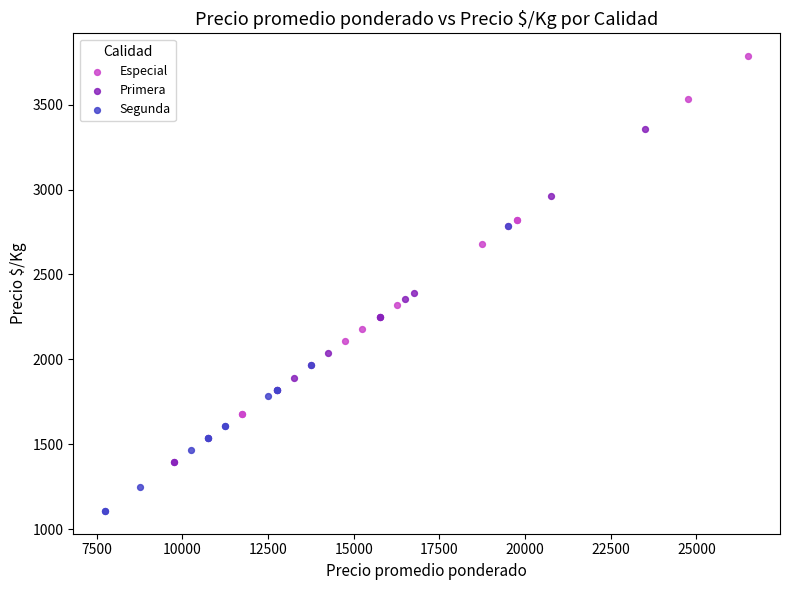

Which series contains the highest Y value?

Especial